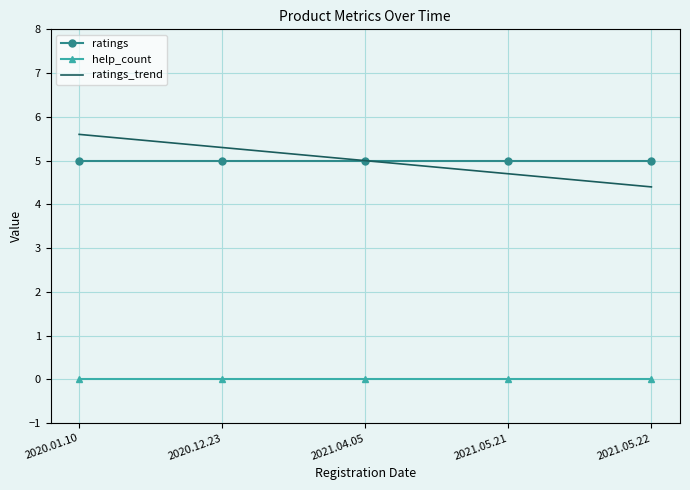

Is the value of ratings_trend at 2020.01.10 greater than the value of ratings at 2021.05.22?

Yes